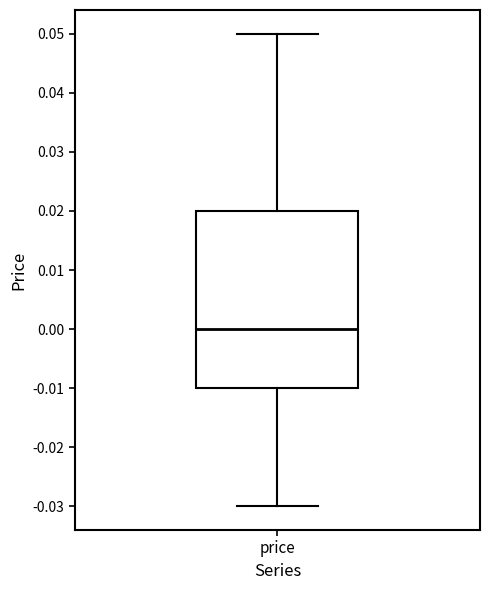

Transcribe this box plot: give where the median line is, the range the box spans, and where the two whiskers end, as read against the y-axis. The values are not printed on the chart, so give them approximately, as read against the axis.

median 0.00, box -0.01 to 0.02, whiskers -0.03 to 0.05